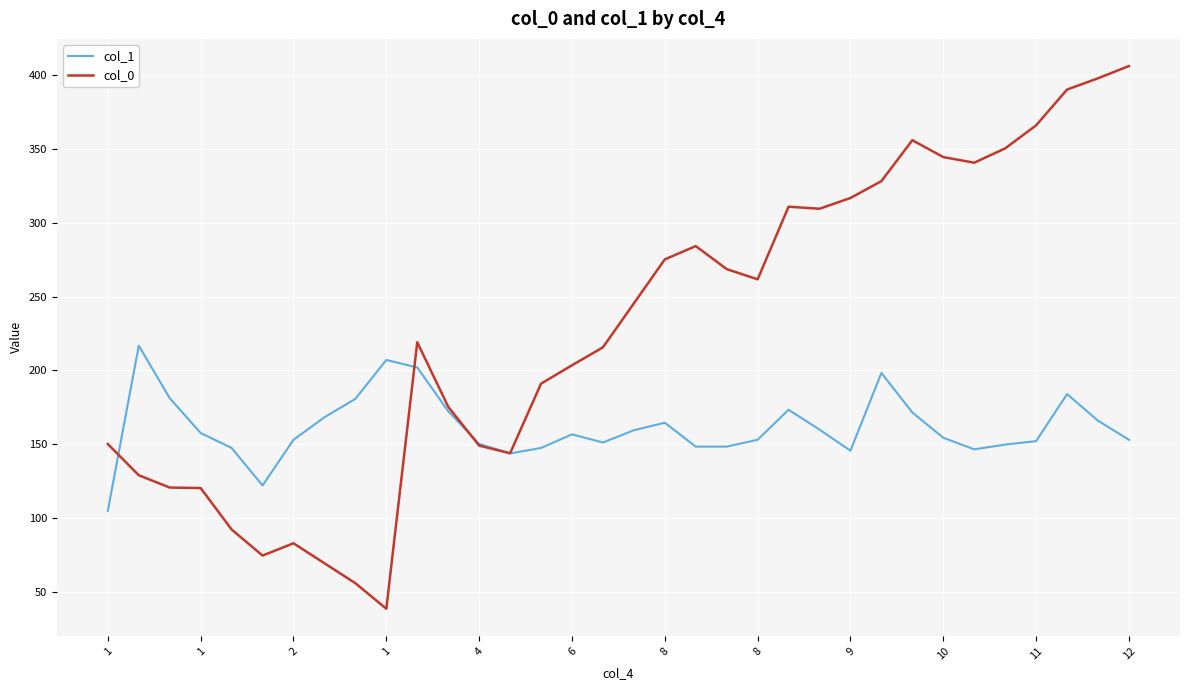

Which series has the largest total across all categories?

col_0